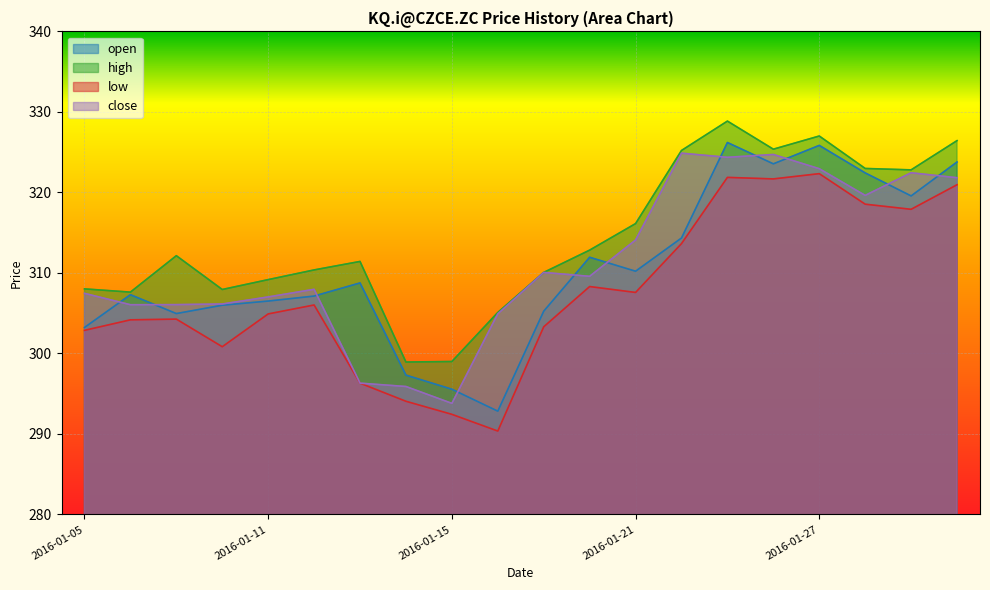

Which series changed the most between 2016-01-27 and 2016-01-28?

high